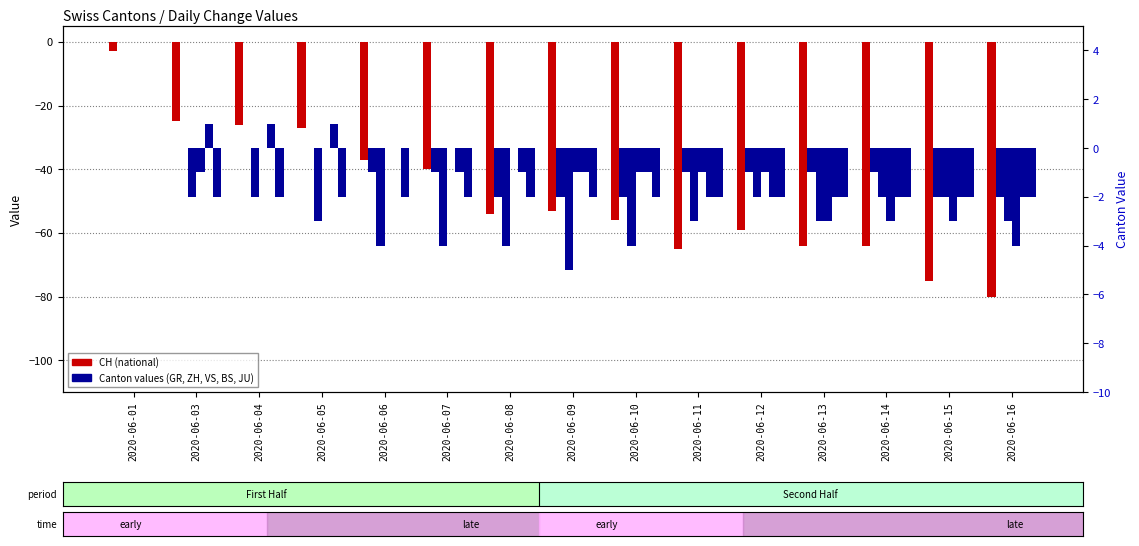

What is the greatest value displayed?

1